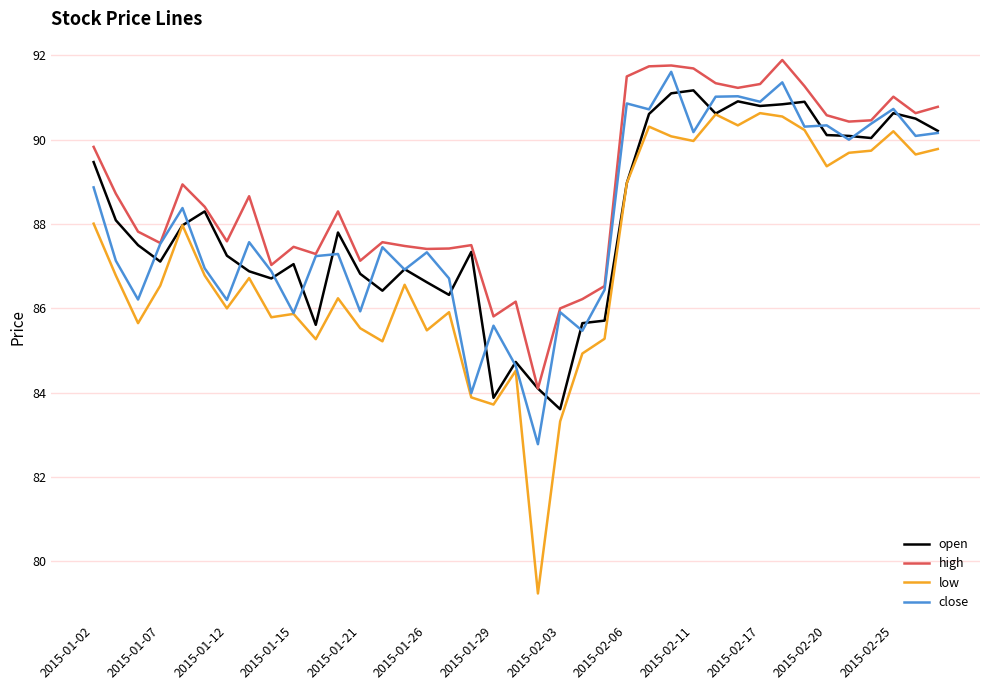

Which series has the widest spread of values?

low